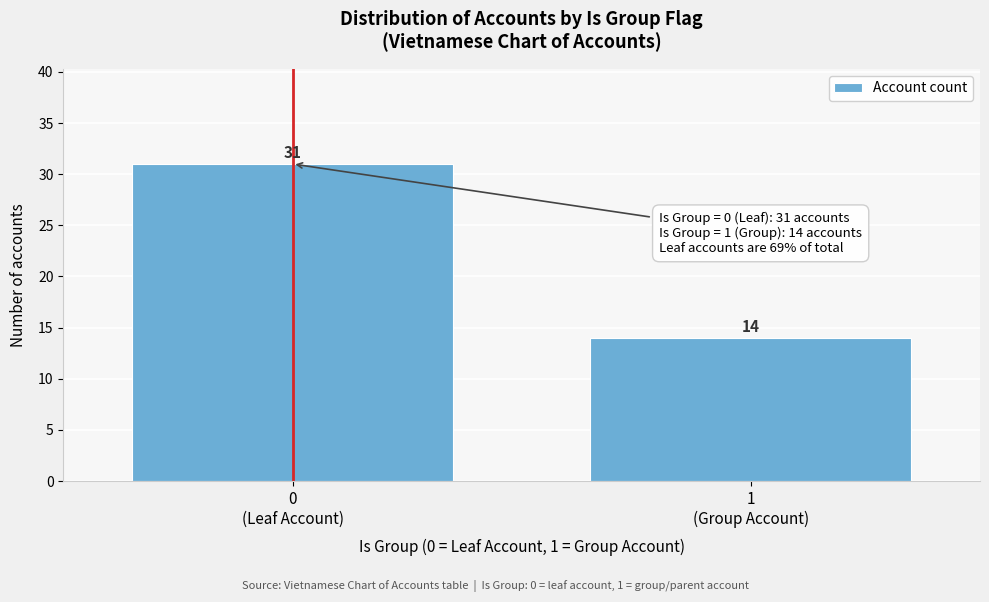

Reading left to right, transcribe all the data shown in this chart.

31	14